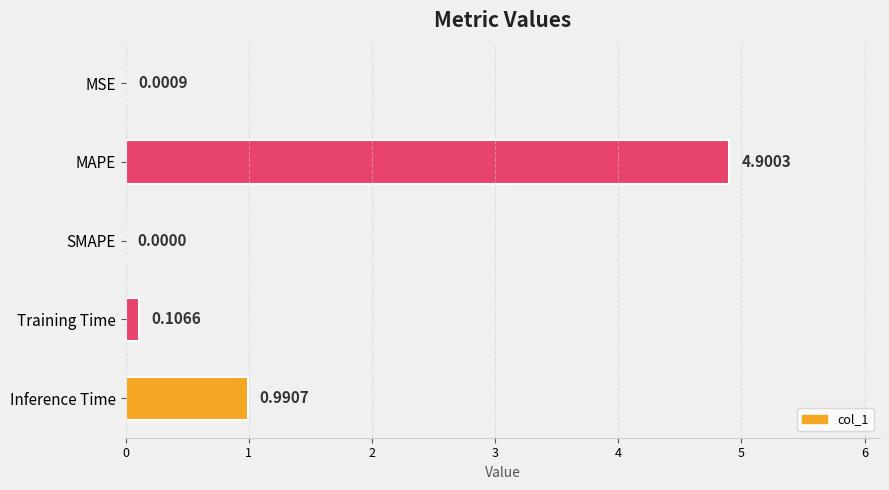

Does the chart contain stacked bars?

No